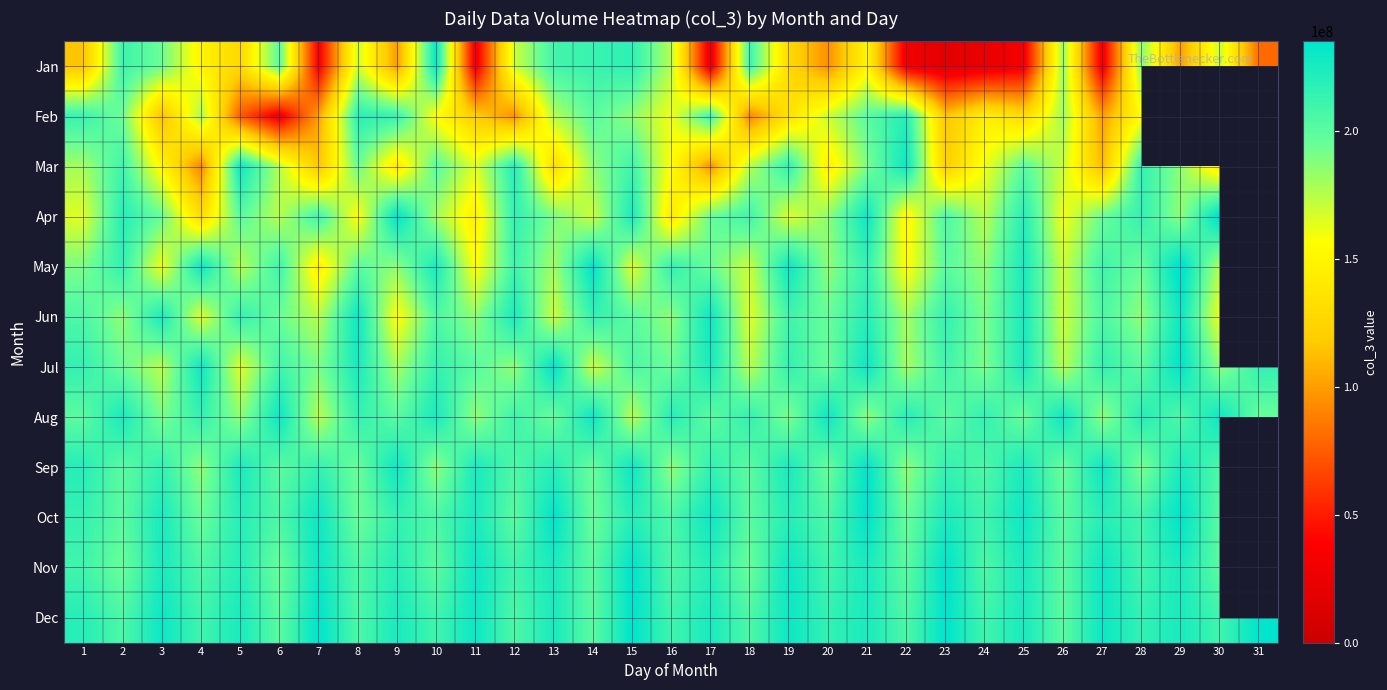

What is the maximum value shown in the chart?

240000000.0